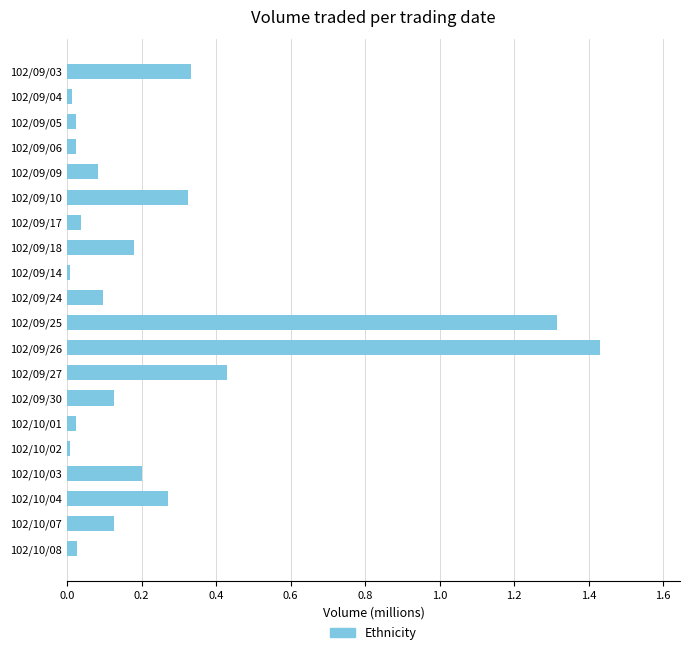

What position from the bottom is 102/09/18?

13